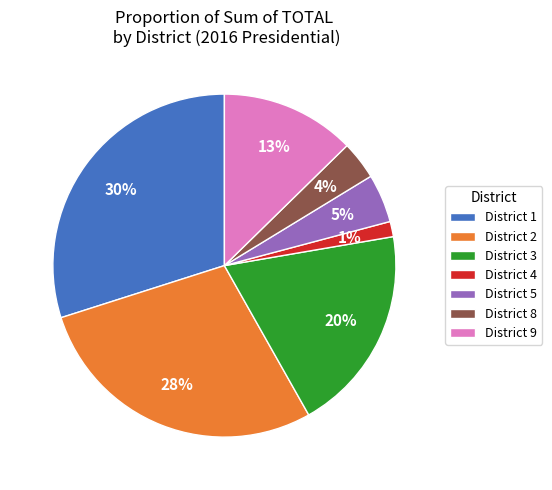

Which has a higher value, District 5 or District 8?

District 5